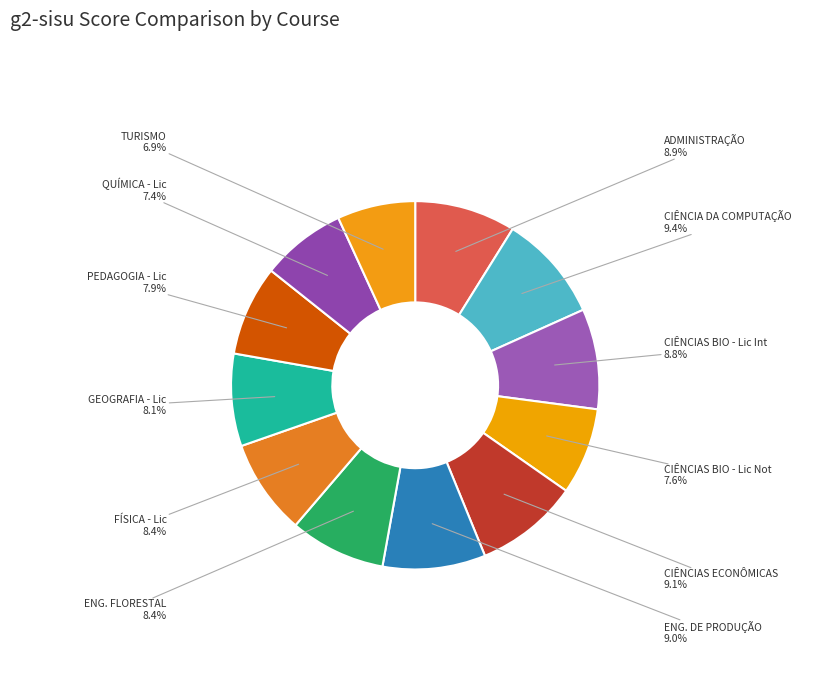

To the nearest percent, what is the difference between the largest and smallest slice percentages?

3%